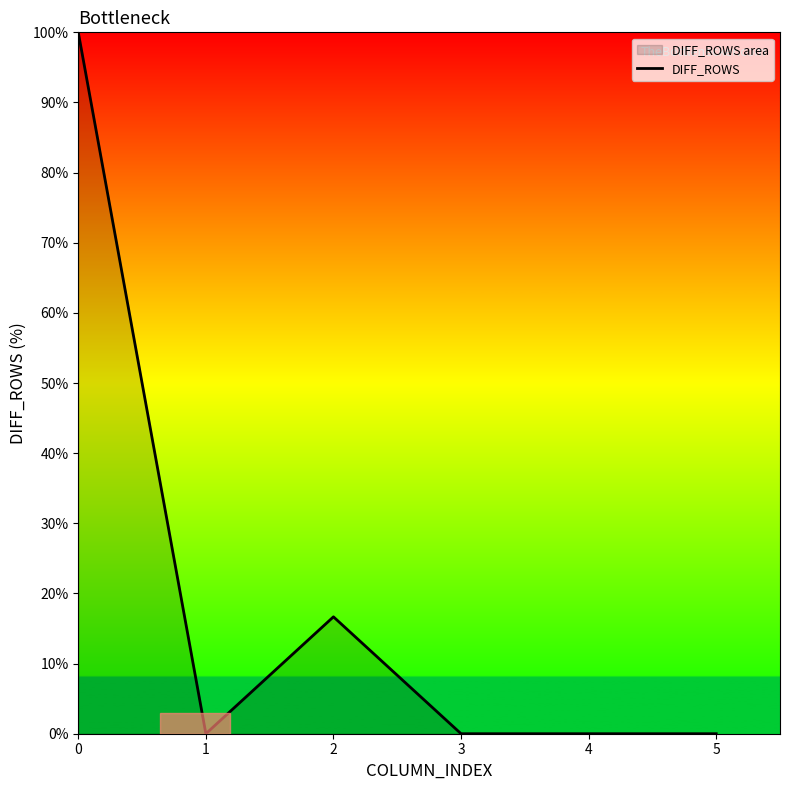

True or false: the data shows 44.5 at 3.

False